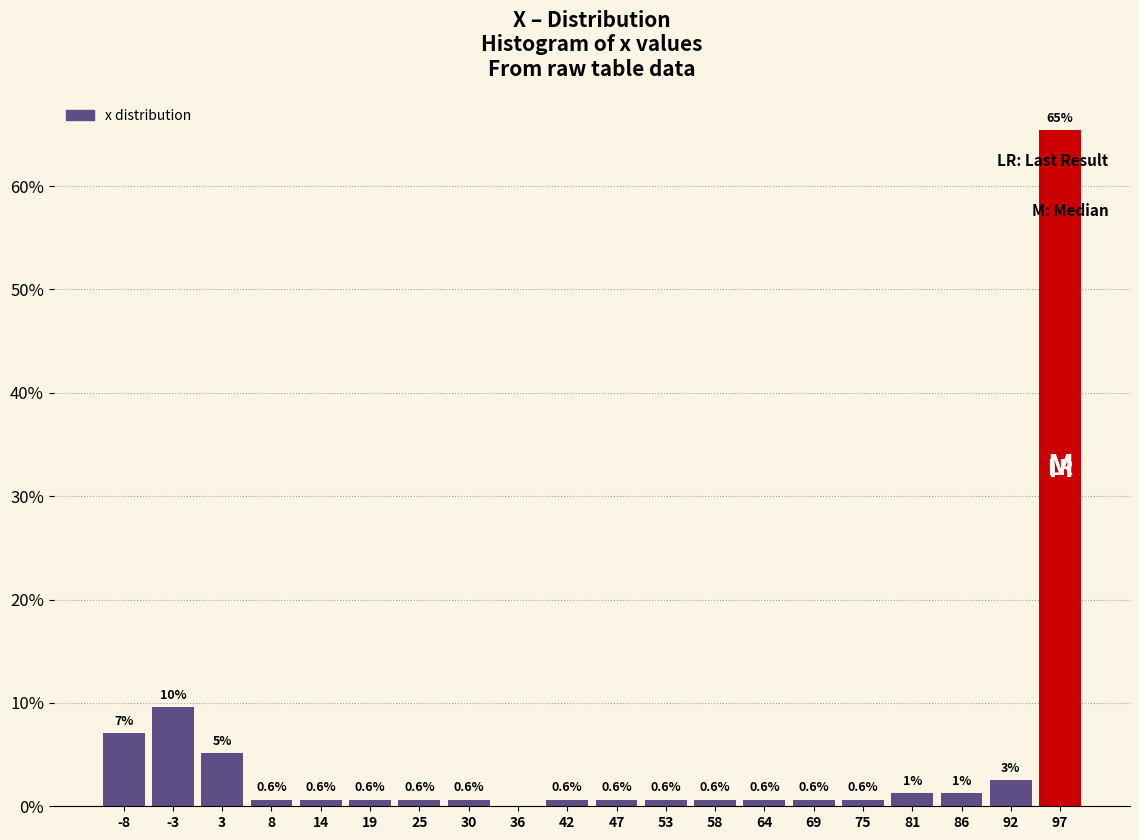

Over which range of the x-axis is the bar tallest?

94 to 100